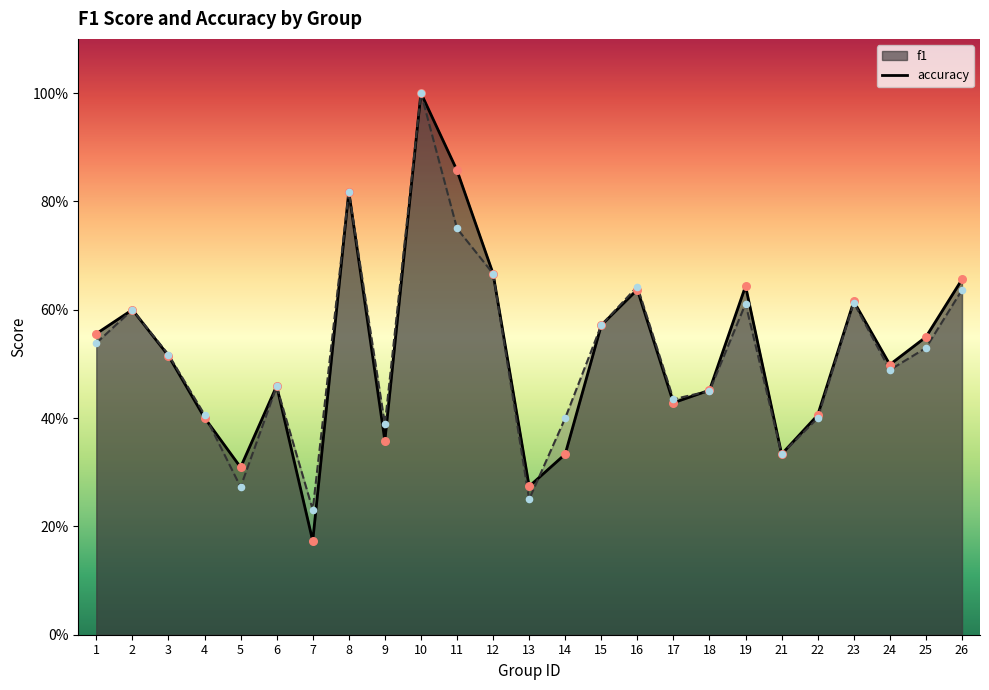

At which category is the sum across all series the highest?

10